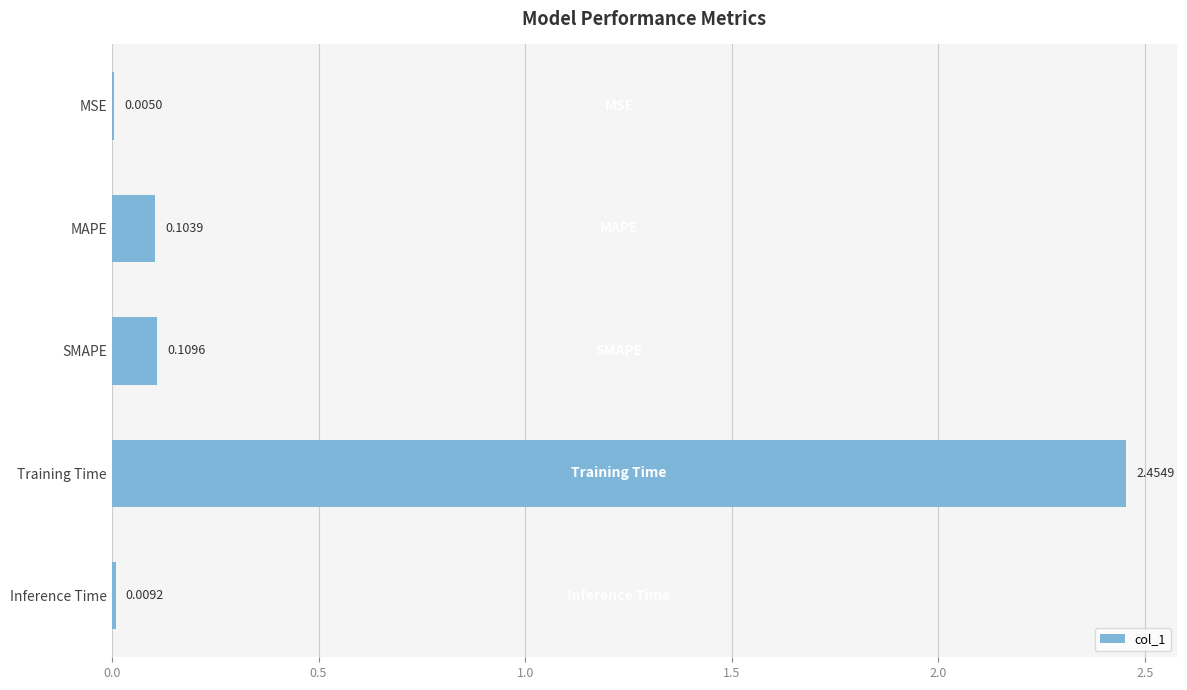

What is the sum of the values at MAPE and Training Time?

2.6